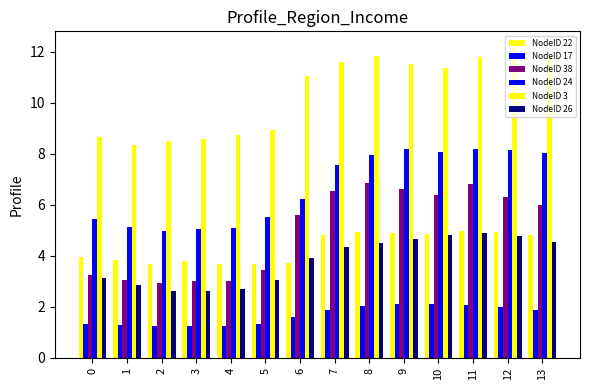

What is the average value of the NodeID 17 series?

1.7